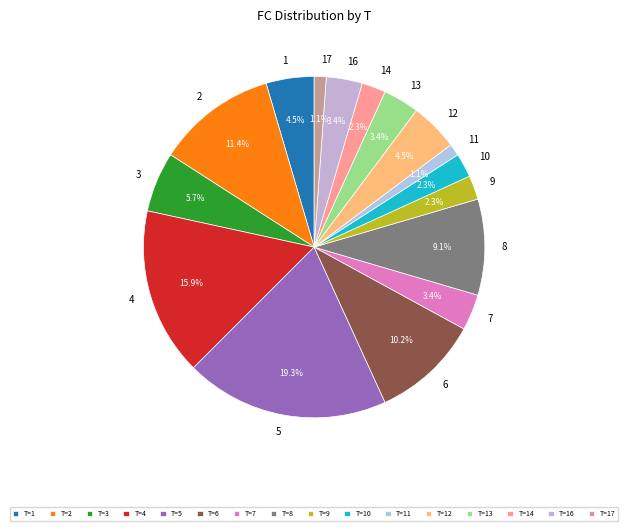

To the nearest percent, what is the average slice percentage?

6%